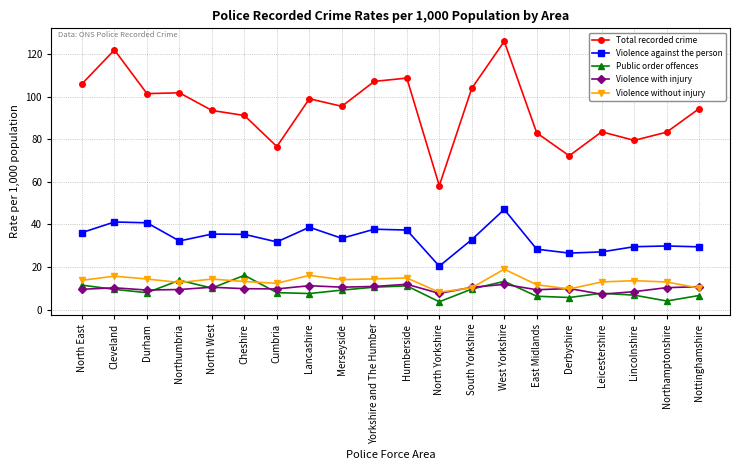

Which series has the largest range (max minus min)?

Total recorded crime